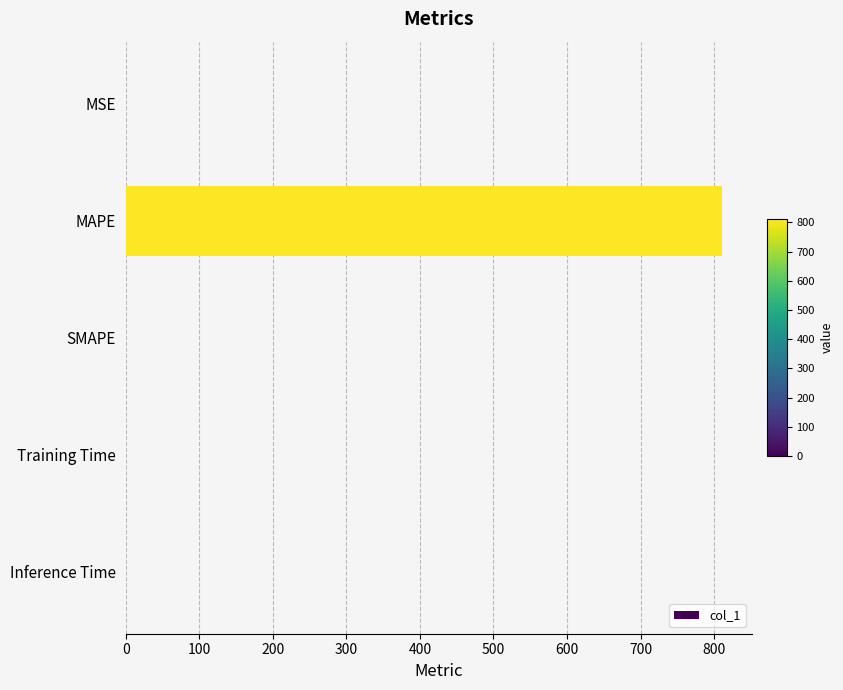

Between SMAPE and MAPE, which is larger?

MAPE